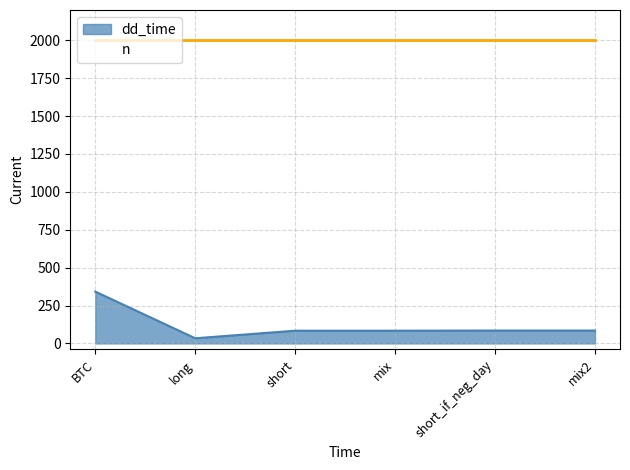

What is the smallest value displayed?

34